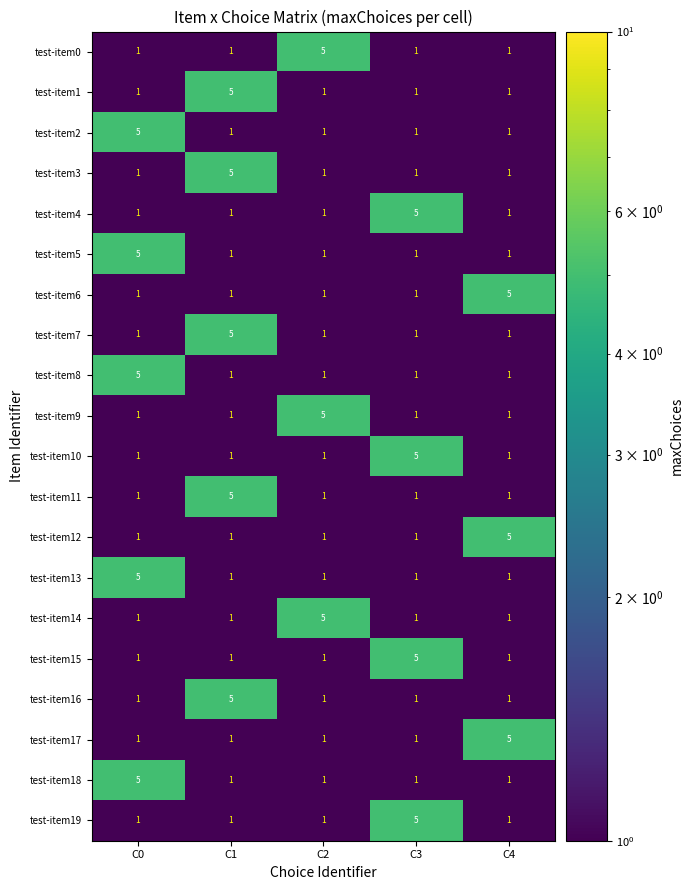

What is the spread (max minus min) of values at C4?

4